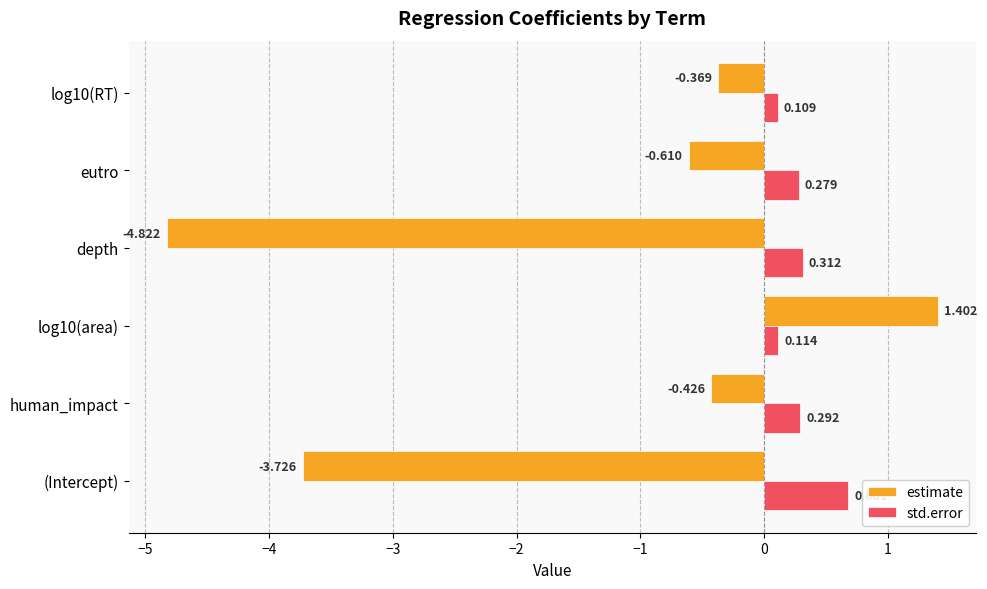

Which series has the largest range (max minus min)?

estimate